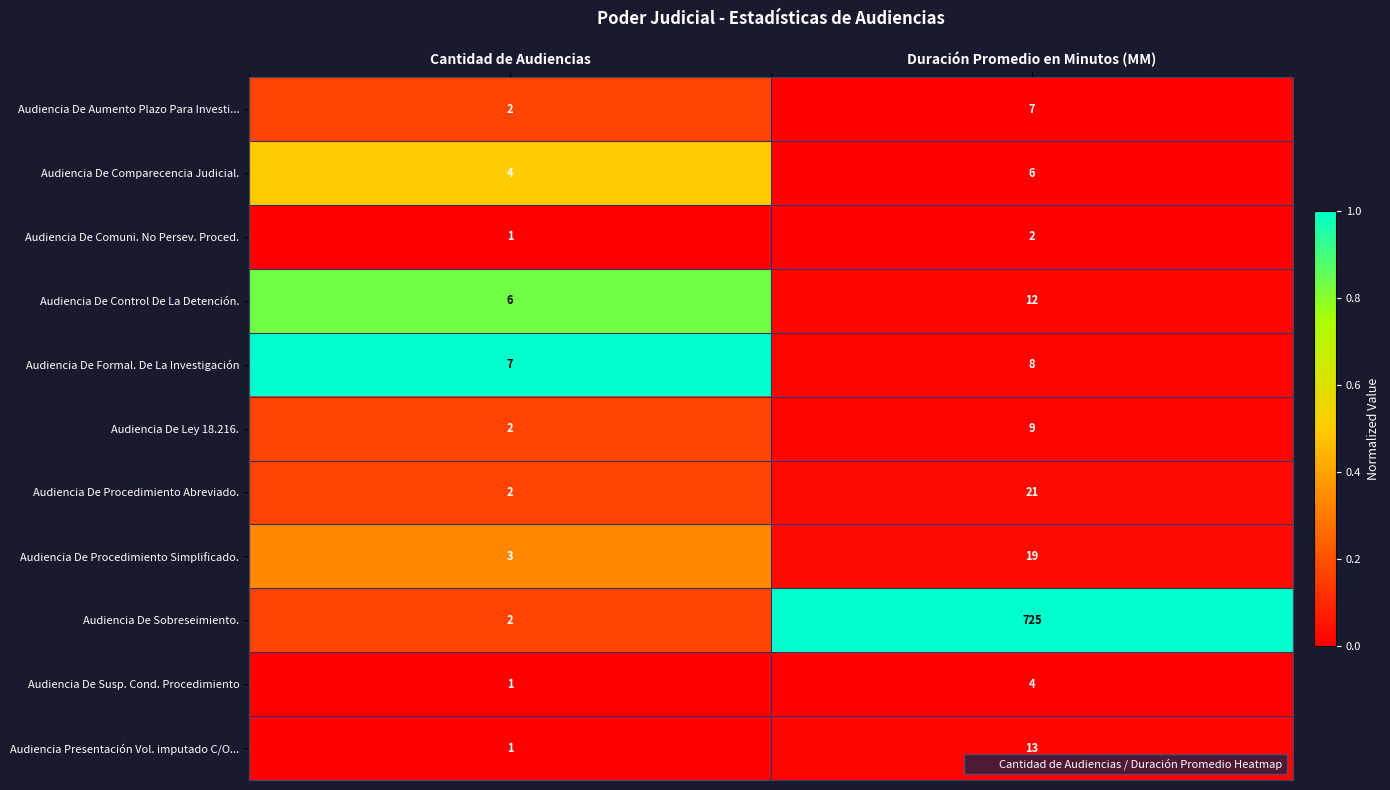

Is it true that Audiencia De Procedimiento Simplificado. equals 1 at Cantidad de Audiencias?

False